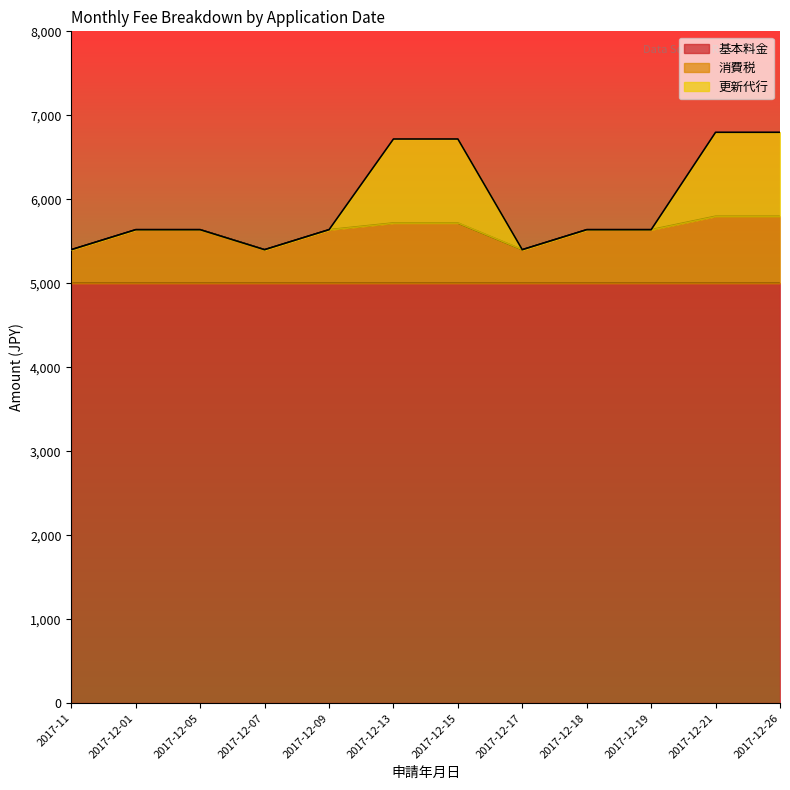

True or false: 更新代行 has more than 2 interior local peaks.

False